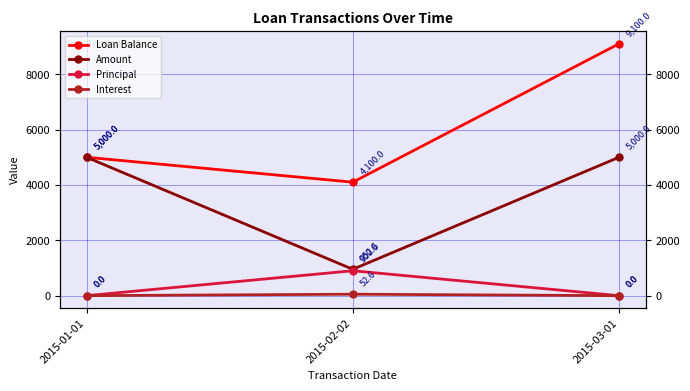

Rank the categories by Amount value from lowest to highest.

2015-02-02, 2015-01-01, 2015-03-01